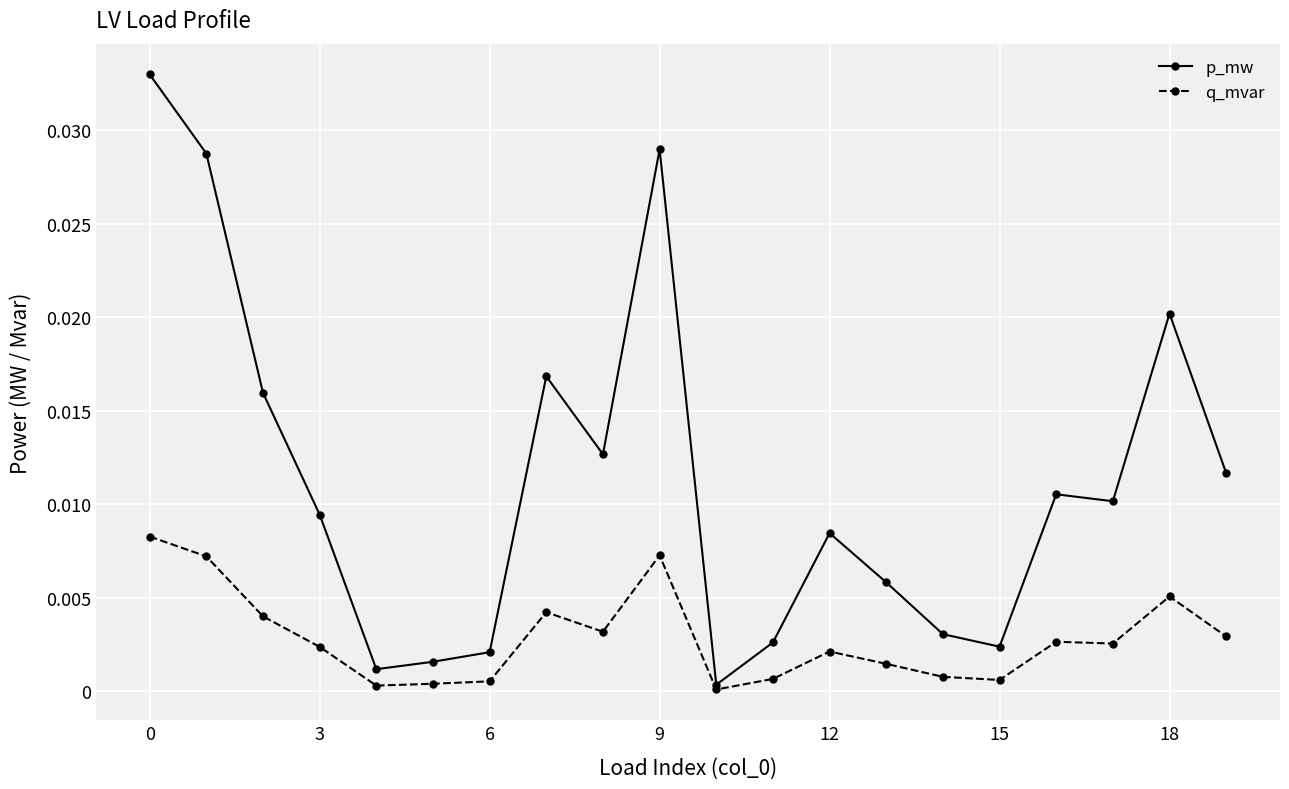

Rank the series by their average value, from lowest to highest.

q_mvar, p_mw